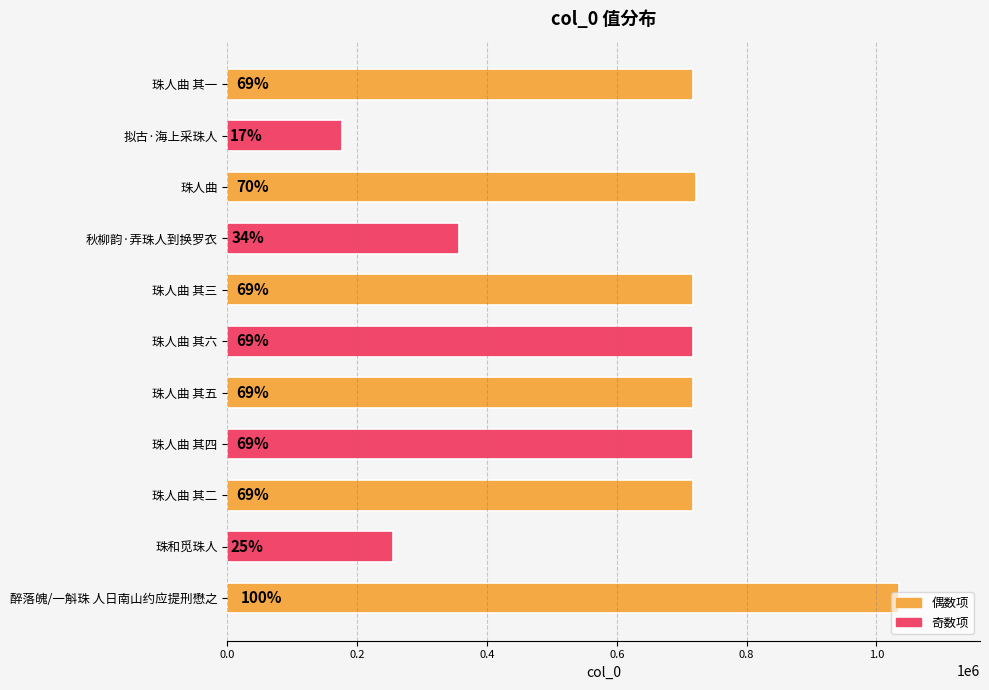

How many bars are there in total?

11